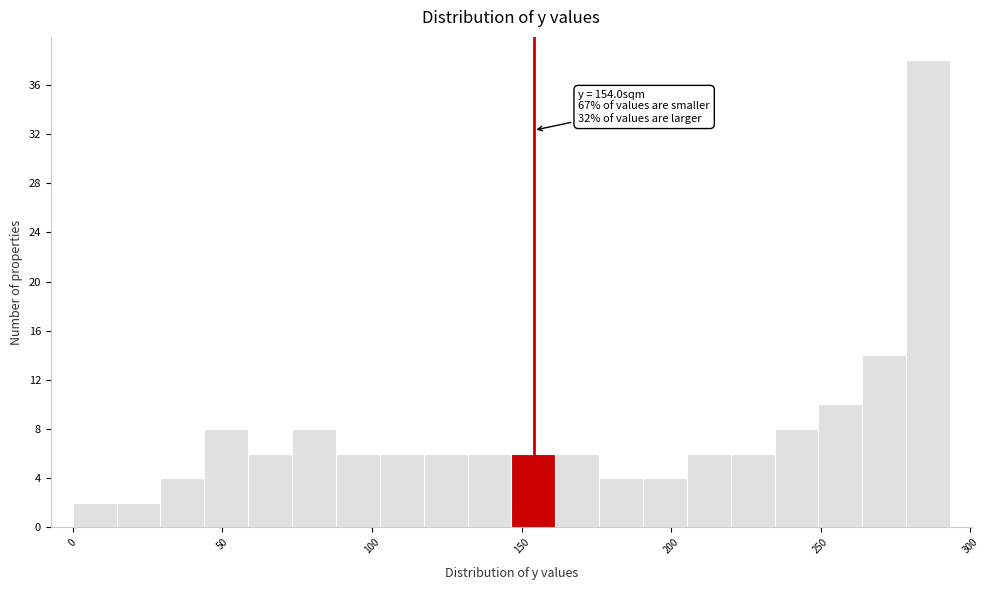

Read against the x-axis, roughly where is the centre of the tallest bar?

285